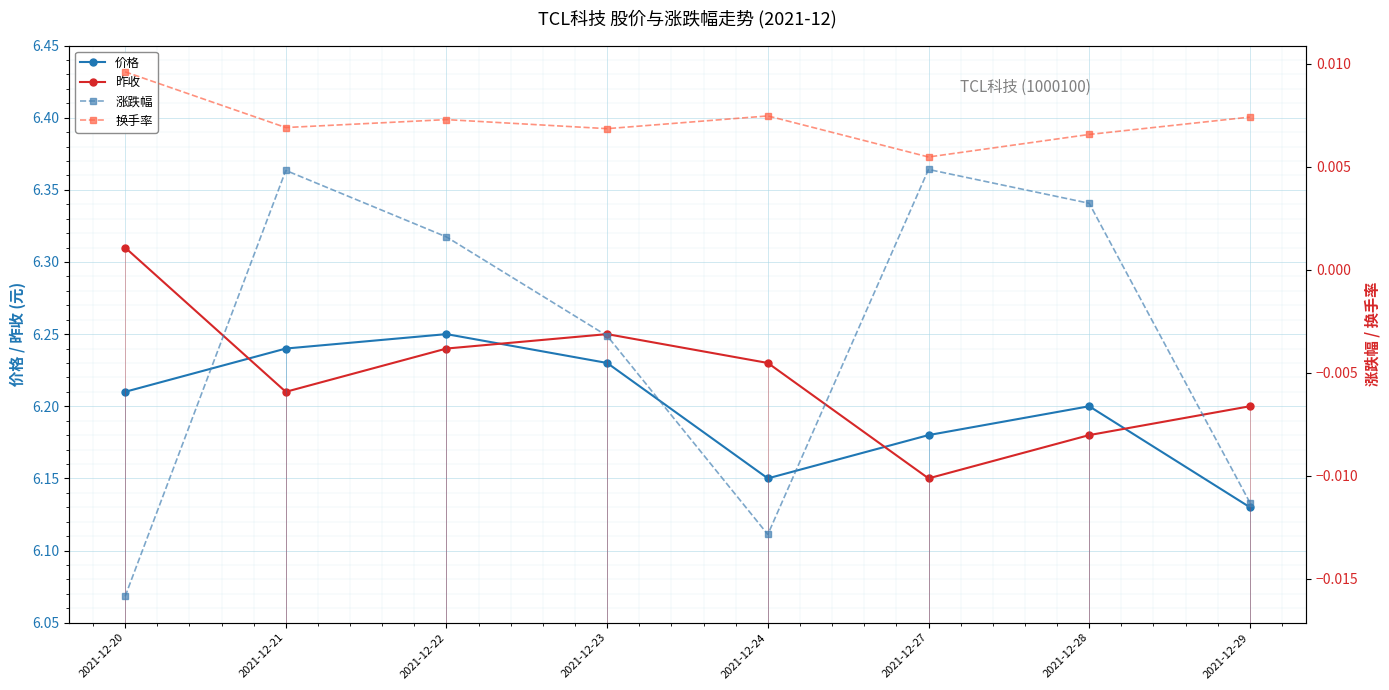

Between 2021-12-29 and 2021-12-28, which is larger?

2021-12-28